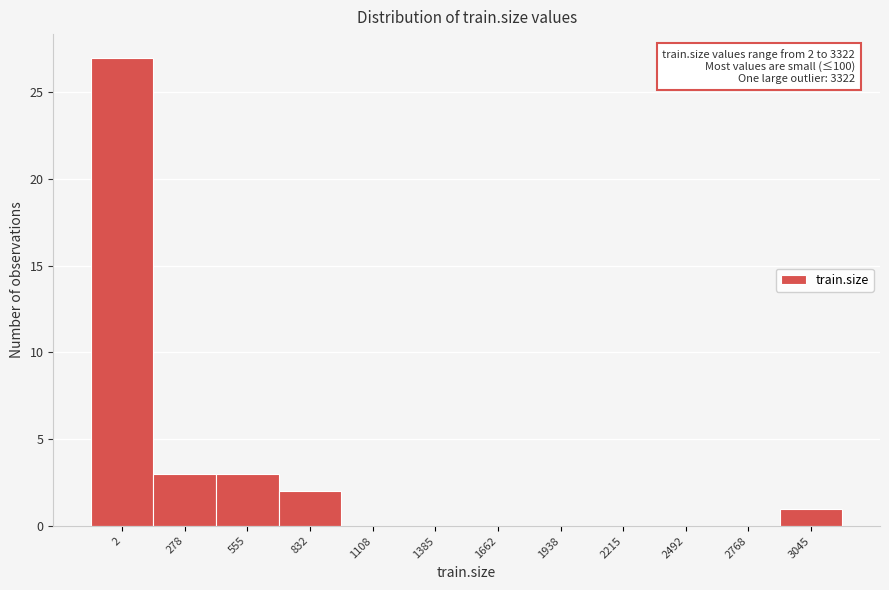

Reading left to right, what are all the values shown in this chart?

2=27	278=3	555=3	832=2	1108=0	1385=0	1662=0	1938=0	2215=0	2492=0	2768=0	3045=1